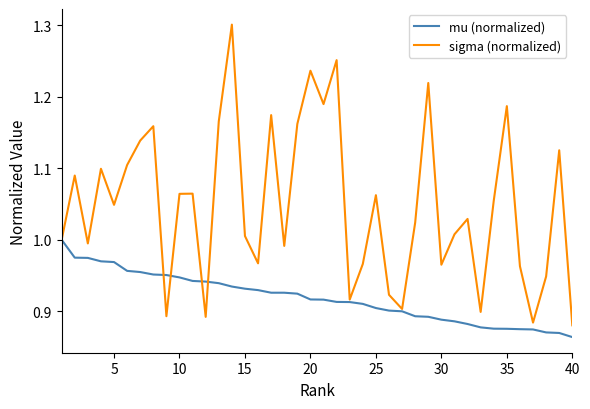

Which series has the widest spread of values?

sigma (normalized)